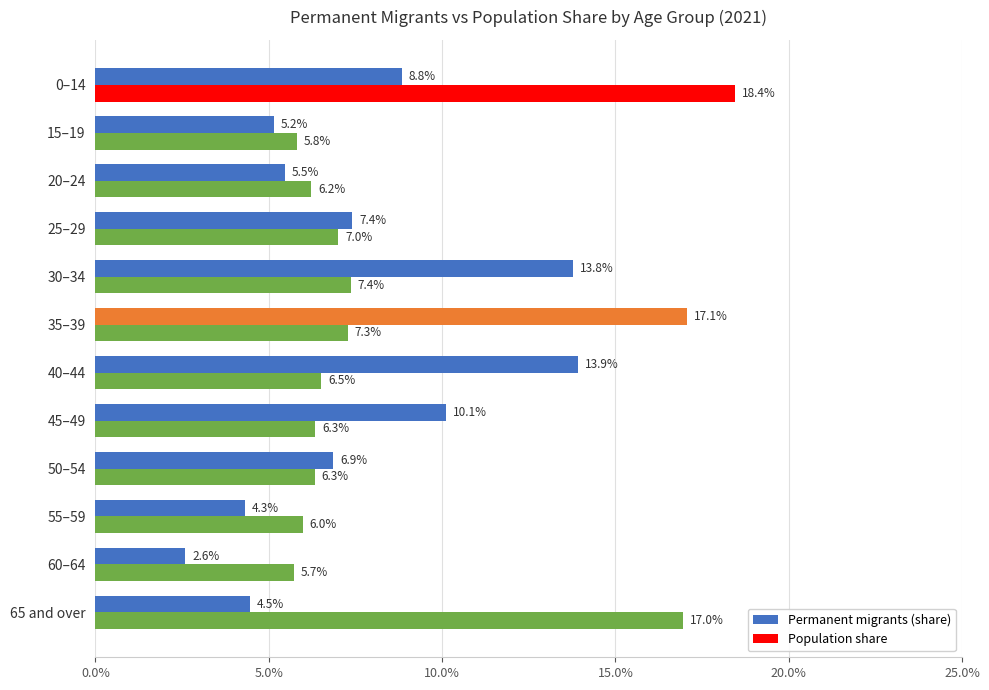

What are all the series names shown in the legend?

Permanent migrants (share), Population share